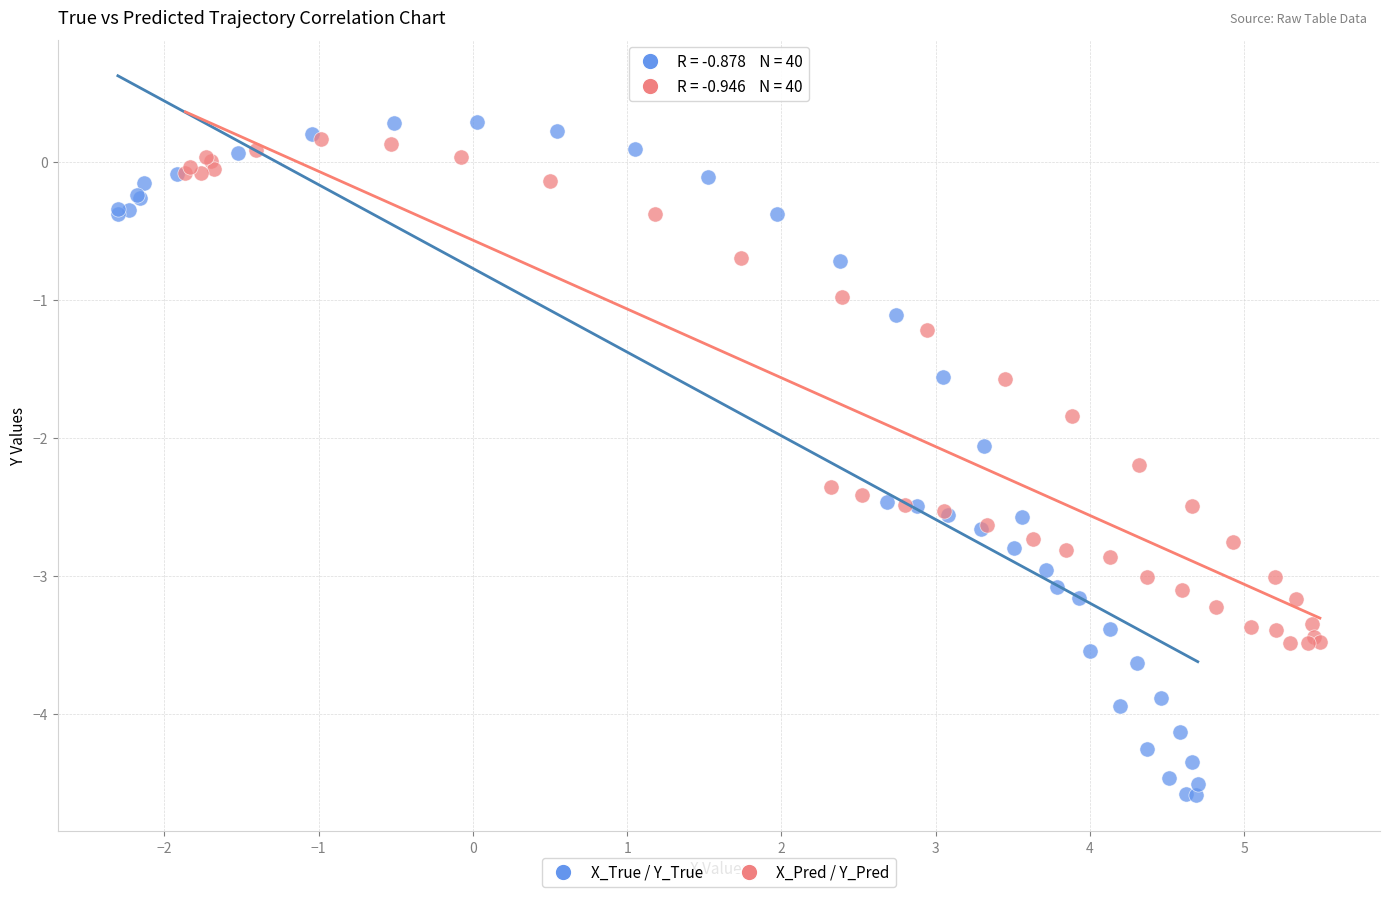

Which series contains the lowest Y value?

X_True / Y_True